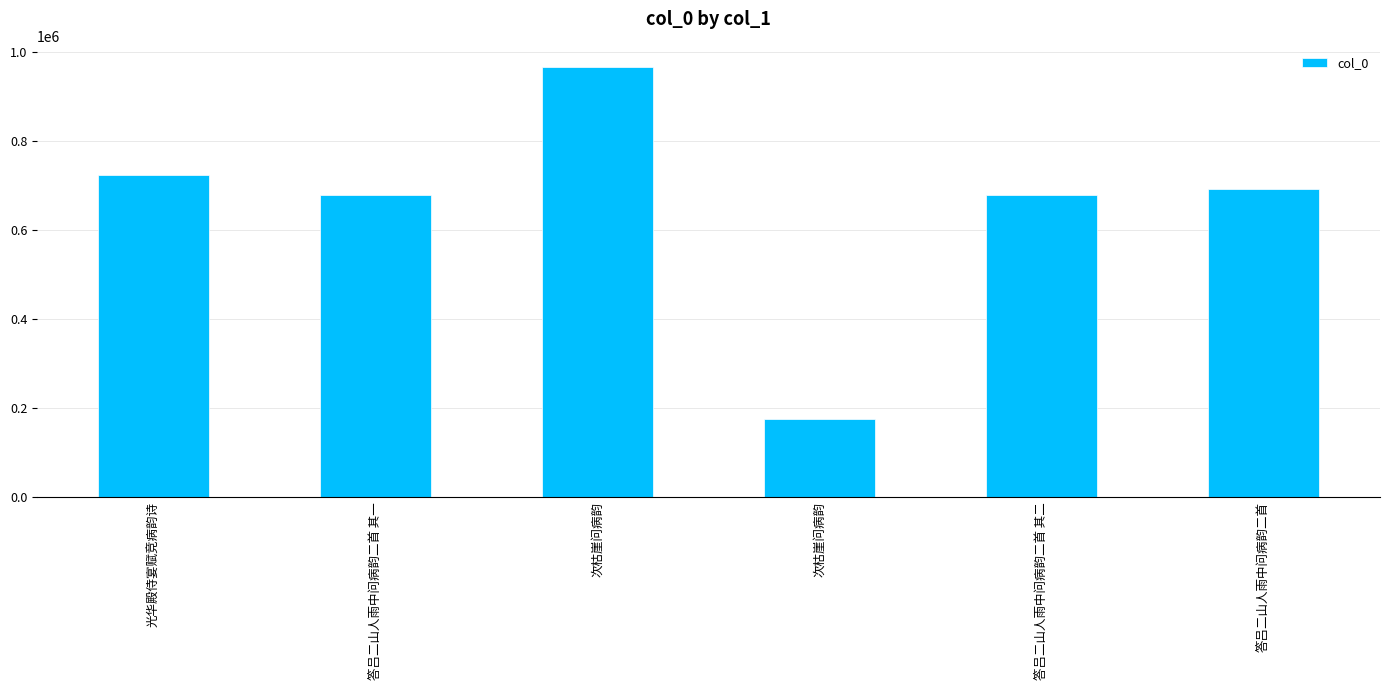

Are the bars horizontal?

No